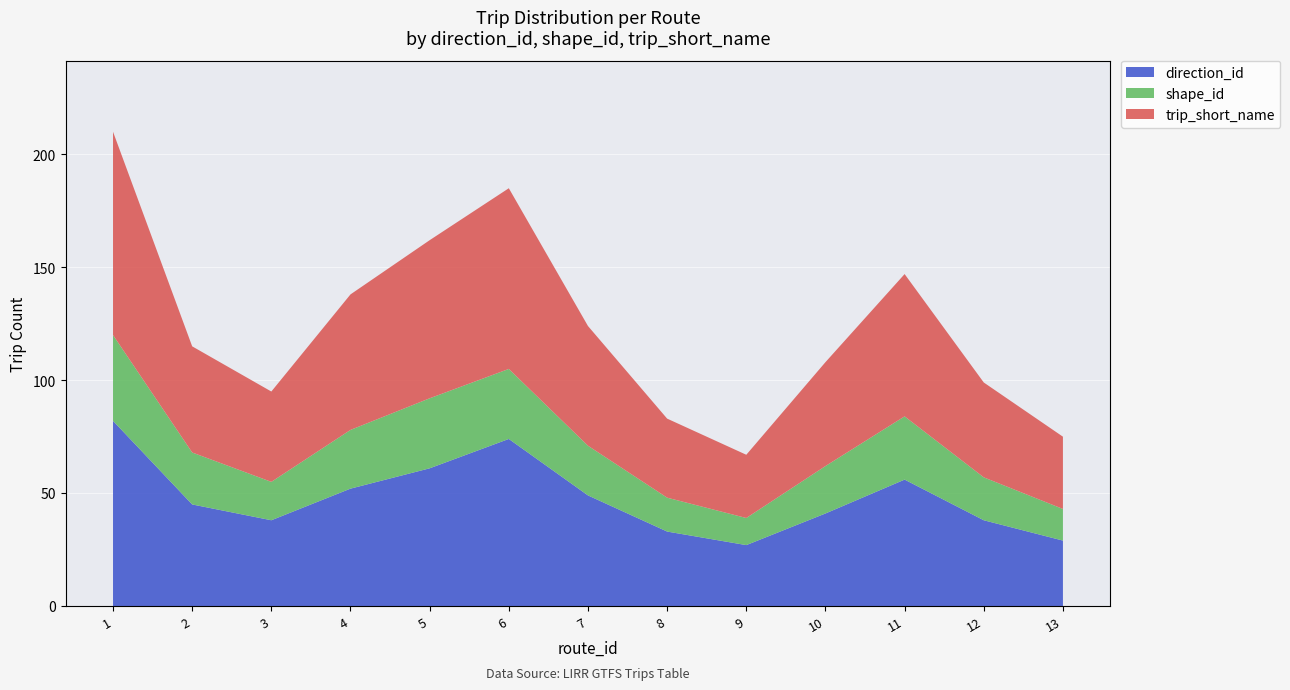

Reading left to right, transcribe all the data shown in this chart.

direction_id: 82	45	38	52	61	74	49	33	27	41	56	38	29
shape_id: 120	68	55	78	92	105	71	48	39	62	84	57	43
trip_short_name: 210	115	95	138	162	185	124	83	67	108	147	99	75